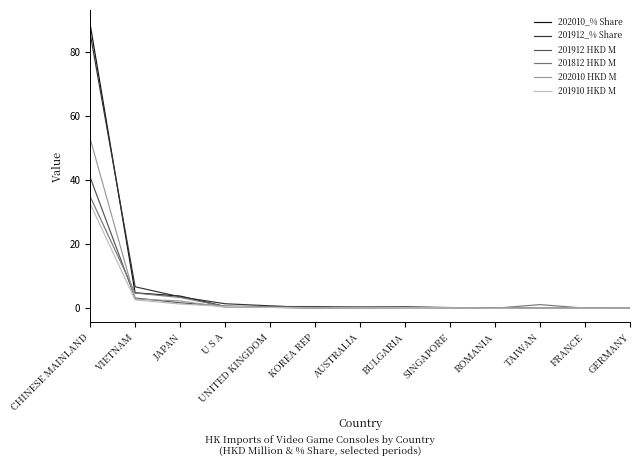

True or false: 202010 HKD M has a value of 0.1 at FRANCE.

True